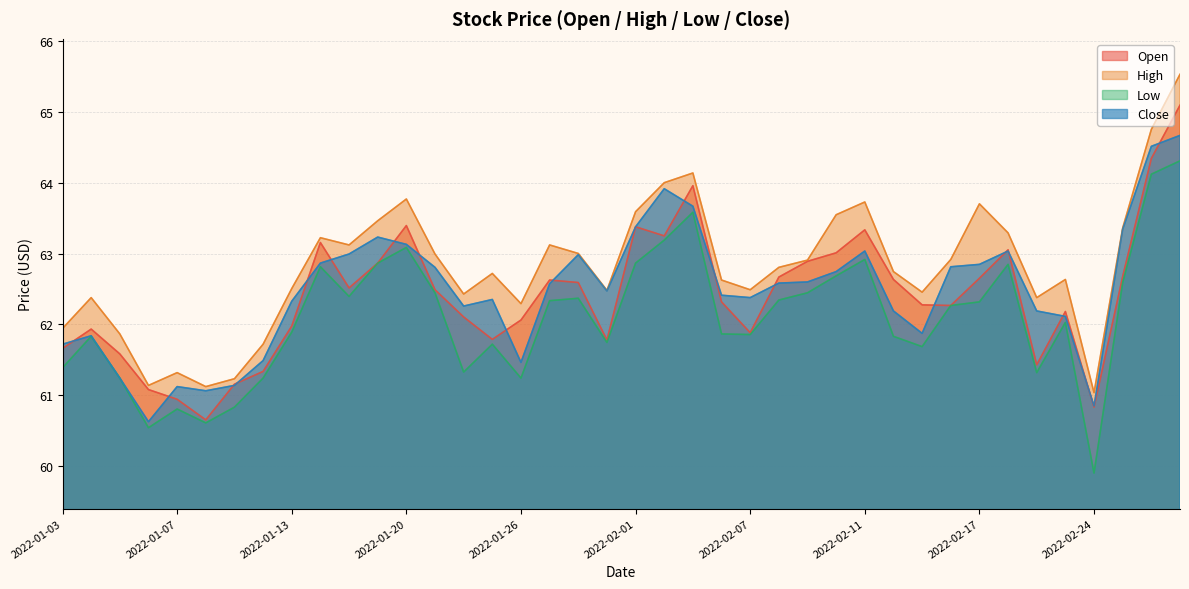

Reading left to right, transcribe all the data shown in this chart.

Open: 61.7	61.9	61.6	61.1	60.9	60.7	61.2	61.3	62.0	63.2	62.5	62.9	63.4	62.5	62.1	61.8	62.1	62.6	62.6	61.8	63.4	63.2	64.0	62.3	61.9	62.7	62.9	63.0	63.3	62.6	62.3	62.3	62.7	63.1	61.4	62.2	60.8	62.7	64.3	65.1
High: 61.9	62.4	61.9	61.1	61.3	61.1	61.2	61.7	62.5	63.2	63.1	63.5	63.8	63.0	62.4	62.7	62.3	63.1	63.0	62.5	63.6	64.0	64.1	62.6	62.5	62.8	62.9	63.5	63.7	62.7	62.5	62.9	63.7	63.3	62.4	62.6	61.0	63.4	64.8	65.5
Low: 61.4	61.8	61.2	60.5	60.8	60.6	60.8	61.2	61.9	62.8	62.4	62.9	63.1	62.4	61.3	61.7	61.2	62.3	62.4	61.7	62.9	63.2	63.6	61.9	61.9	62.3	62.4	62.7	62.9	61.8	61.7	62.3	62.3	62.8	61.3	62.0	59.9	62.6	64.1	64.3
Close: 61.7	61.8	61.2	60.6	61.1	61.1	61.1	61.5	62.3	62.9	63.0	63.2	63.1	62.8	62.3	62.4	61.5	62.6	63.0	62.5	63.4	63.9	63.7	62.4	62.4	62.6	62.6	62.7	63.0	62.2	61.9	62.8	62.8	63.0	62.2	62.1	60.9	63.3	64.5	64.7